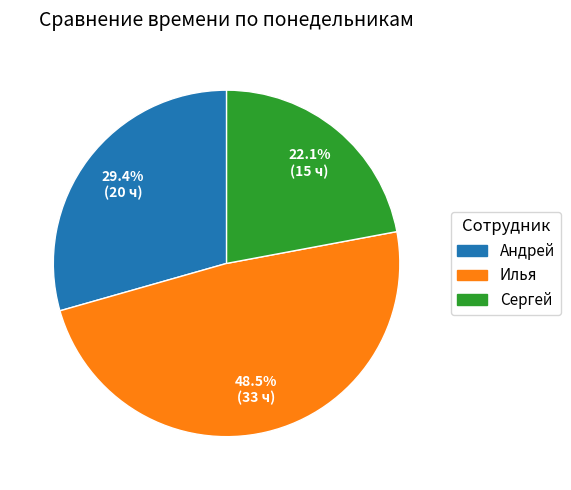

Which slice is the smallest?

Сергей